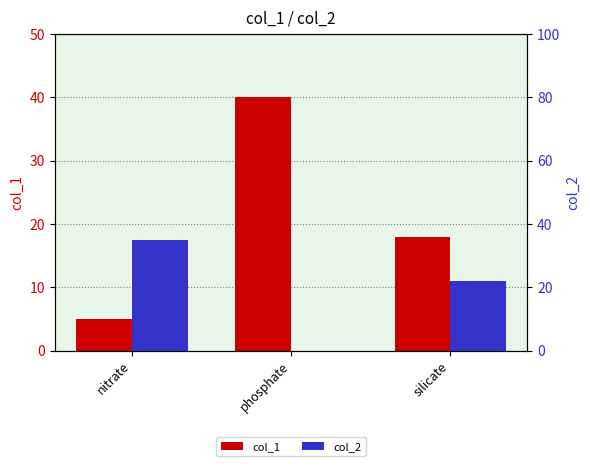

Reading left to right, list all the values displayed in this chart.

col_1: nitrate=5	phosphate=40	silicate=18
col_2: nitrate=35	phosphate=0	silicate=22